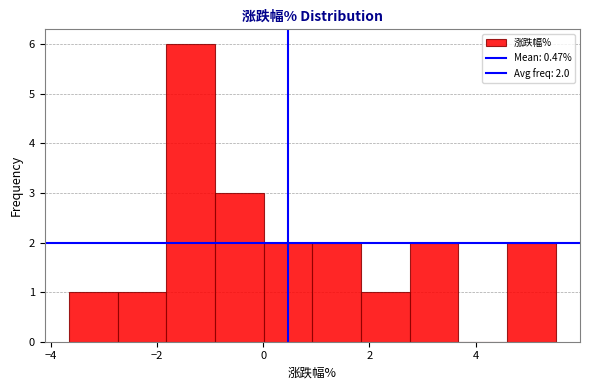

Over which range of the x-axis is the bar tallest?

-1.8 to -1.0